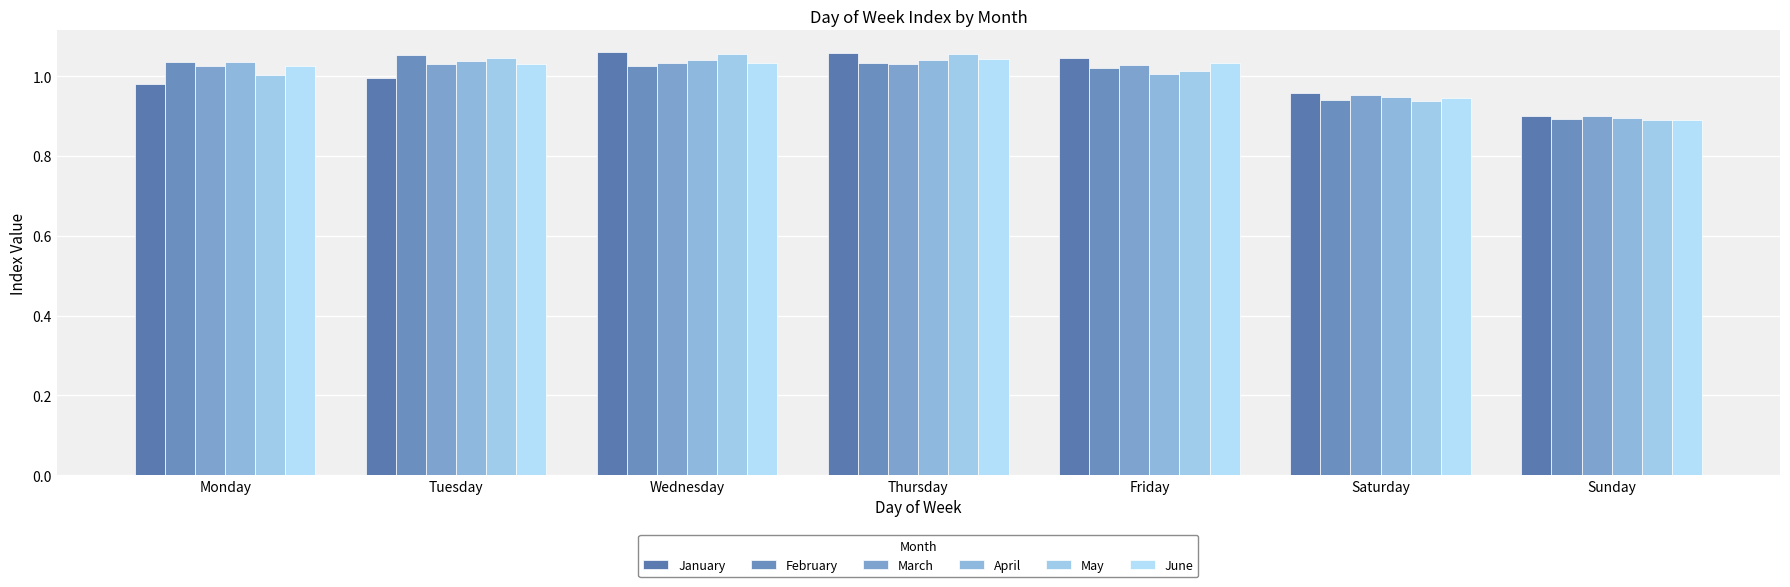

At which label is January closest to 0?

Sunday